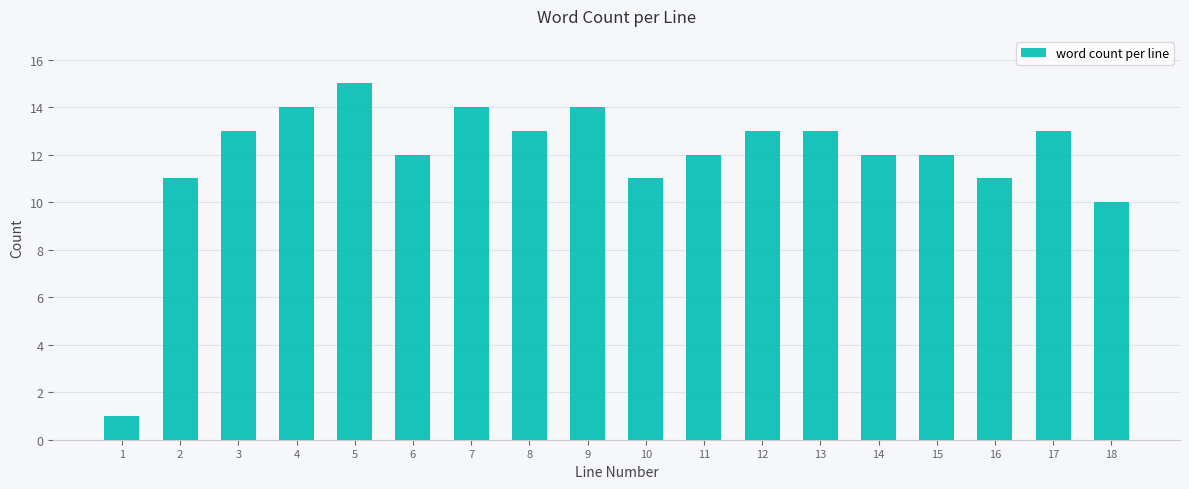

Reading left to right, transcribe all the data shown in this chart.

1	11	13	14	15	12	14	13	14	11	12	13	13	12	12	11	13	10